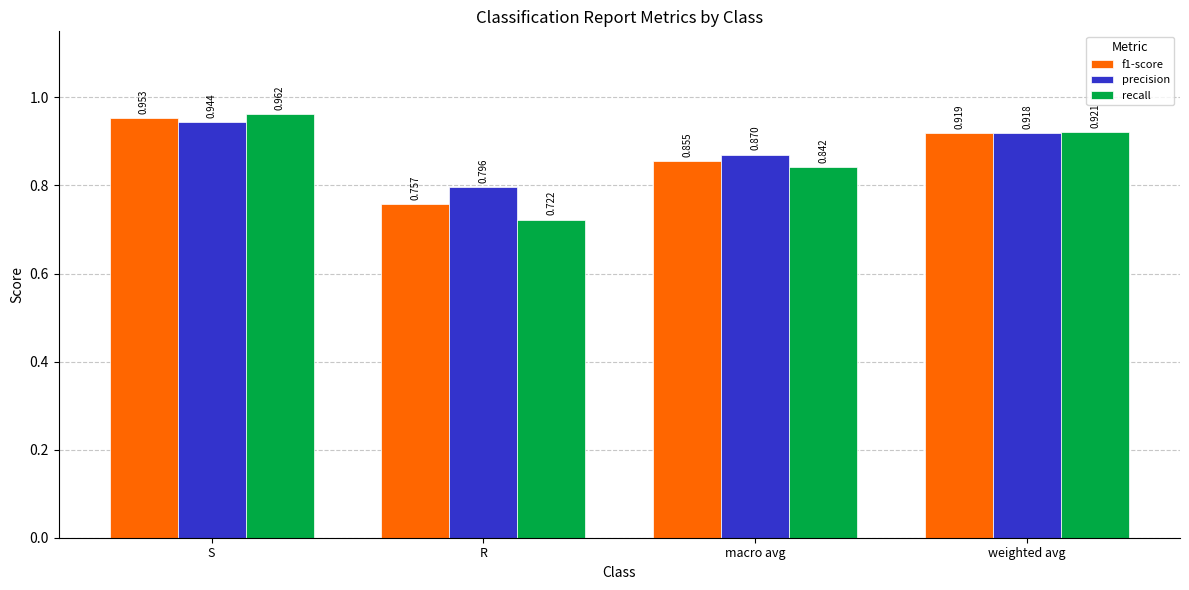

Is the value of f1-score at weighted avg greater than the value of recall at S?

No